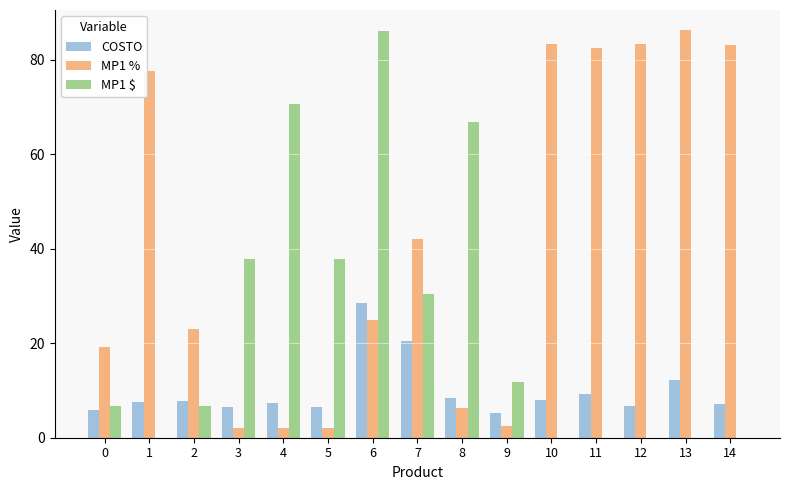

Is it true that COSTO equals 1.9 at 2?

False